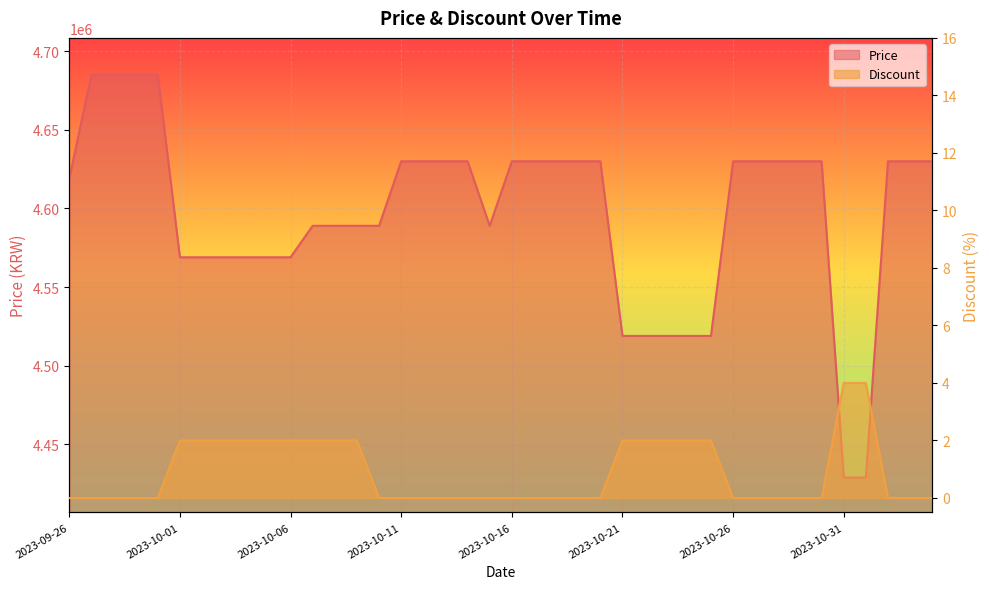

Which series has the widest spread of values?

Price